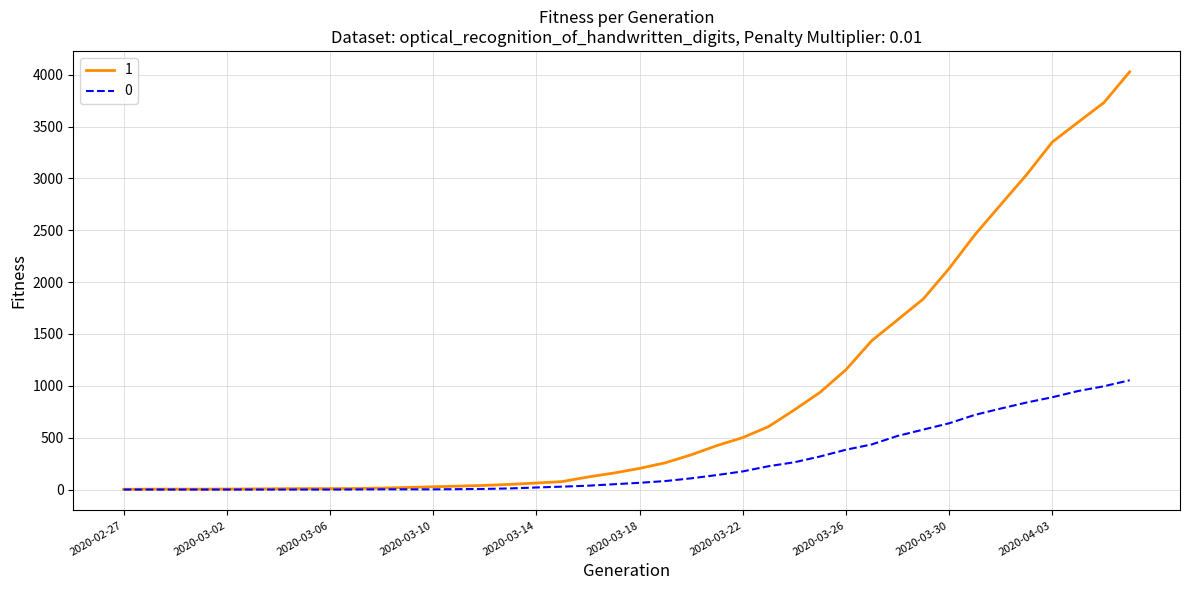

Does the chart have visible grid lines?

Yes